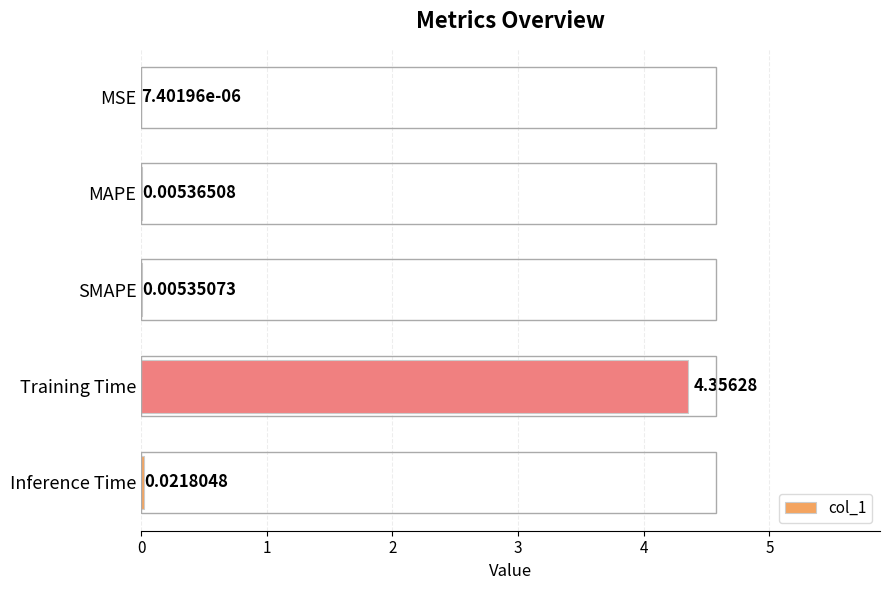

What is the average value?

0.9